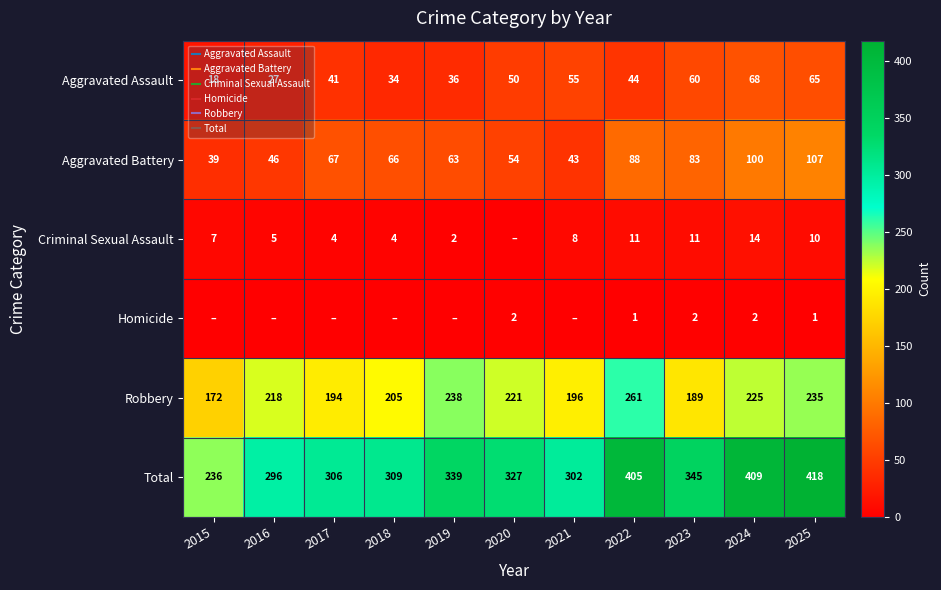

How many series are shown in this chart?

6